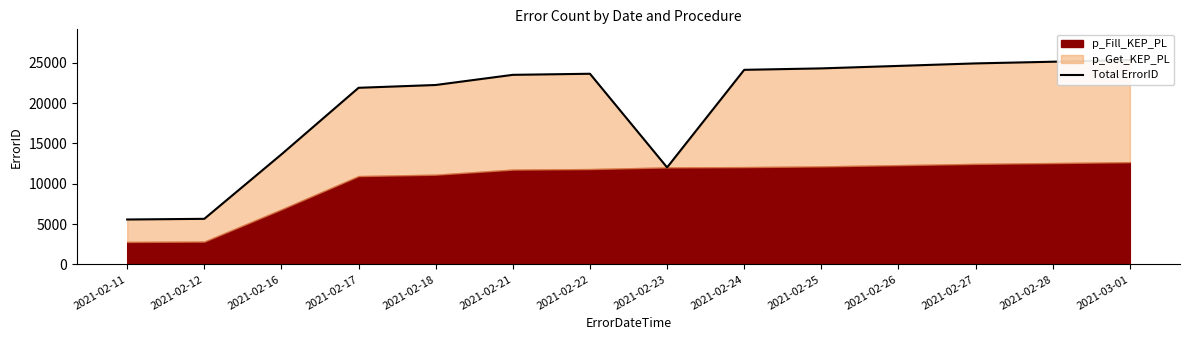

What value does the data have at 2021-02-28, to the nearest 10?

25140